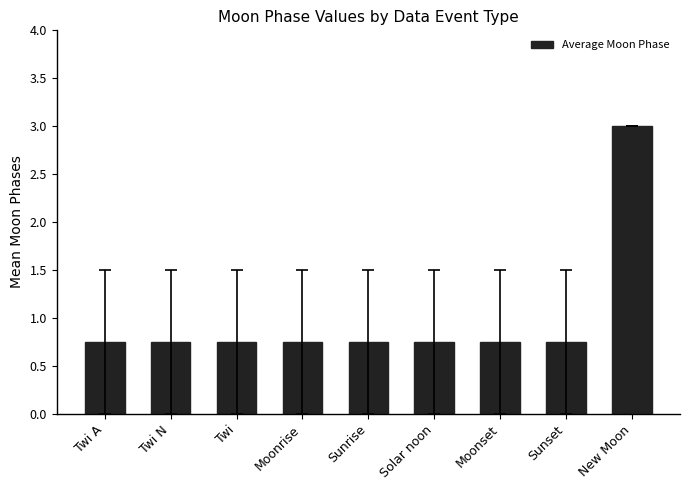

Count the values in the range 0 to 1.

8